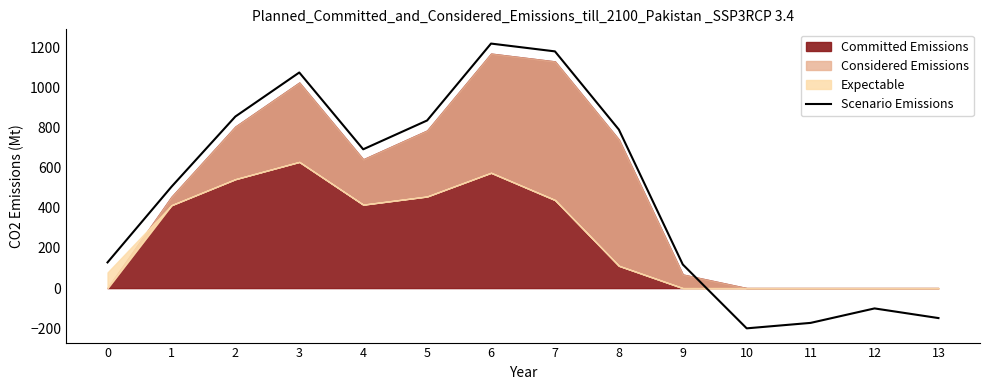

What is the change in value from 6 to 12?

-1318.3